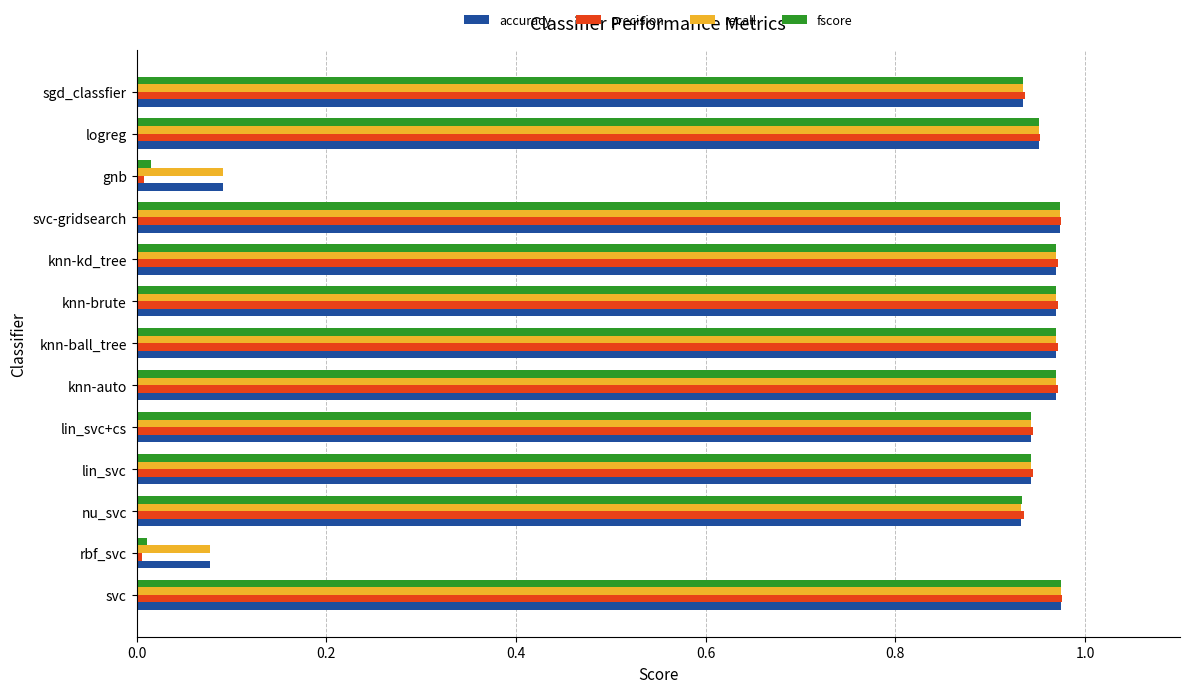

Which series has the widest spread of values?

precision